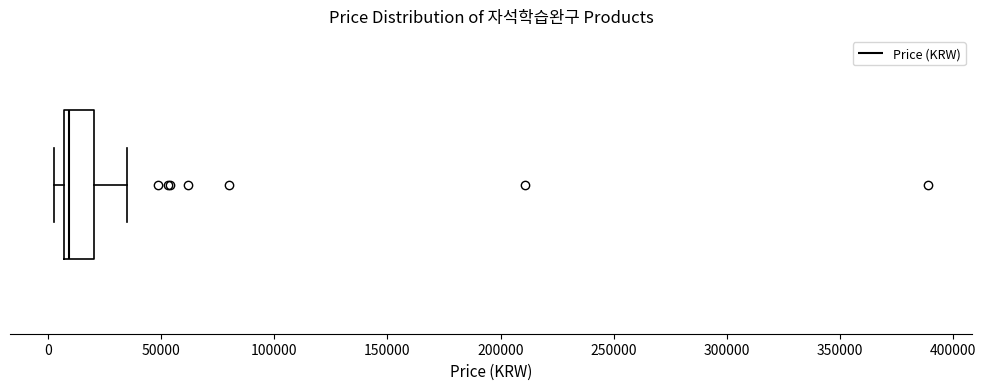

Transcribe this box plot: give where the median line is, the range the box spans, and where the two whiskers end, as read against the x-axis. The values are not printed on the chart, so give them approximately, as read against the axis.

median 10000, box 5000 to 20000, whiskers 5000 (just left of the box's left edge) to 35000